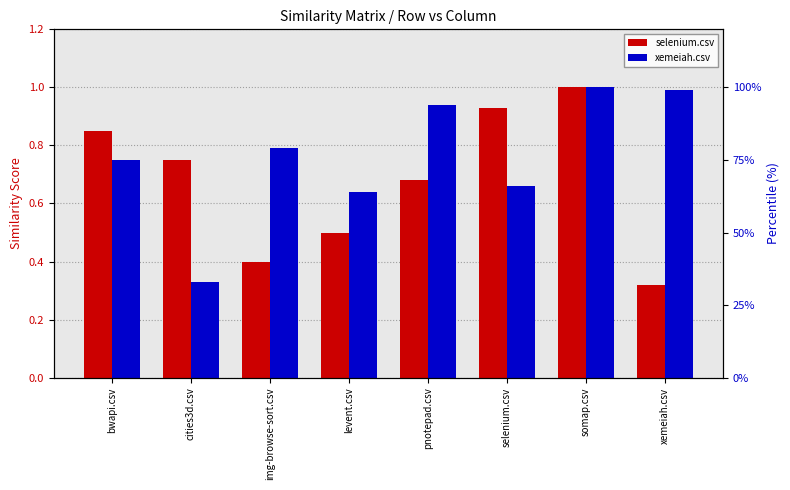

At which label does selenium.csv reach its minimum?

xemeiah.csv